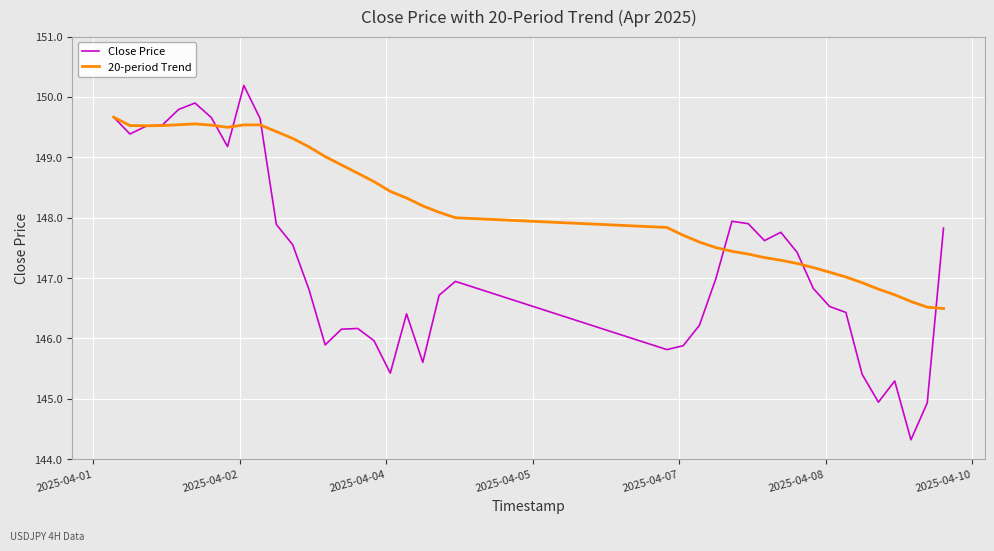

List the series in order of their peak value, lowest first.

20-period Trend, Close Price